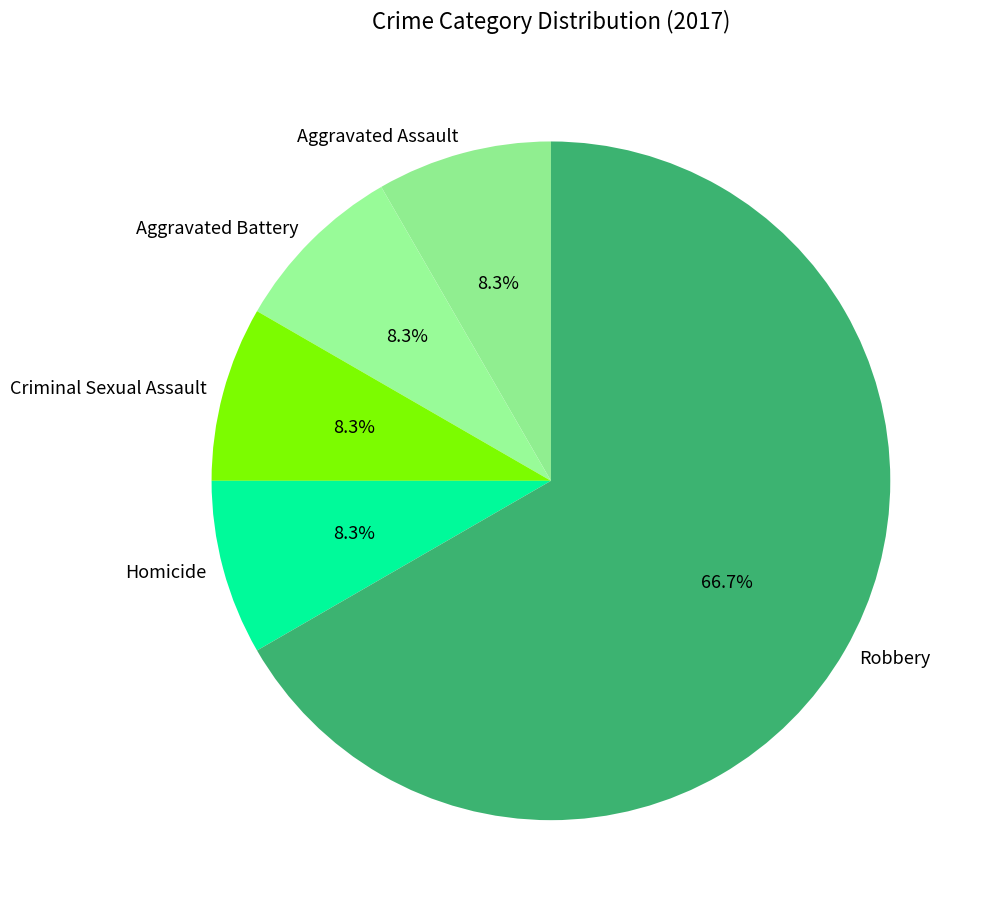

Is Robbery the majority of the pie?

Yes